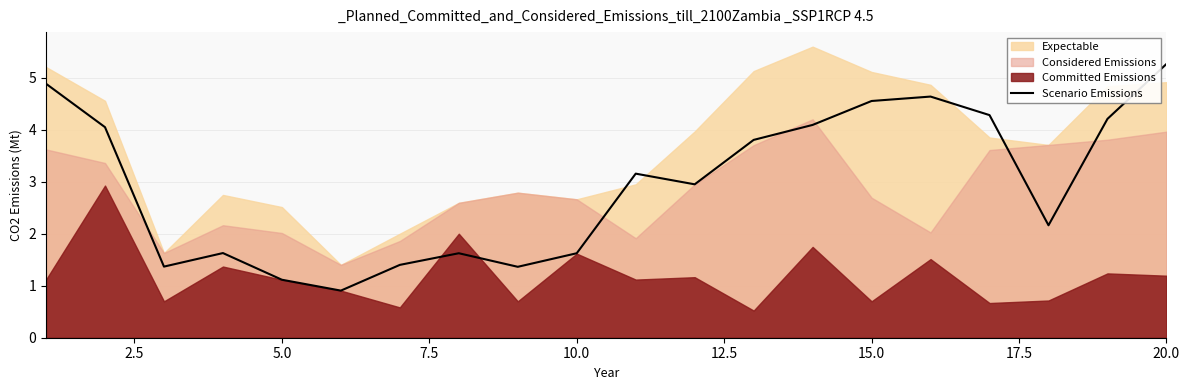

What is the difference between the maximum and minimum values?

4.4